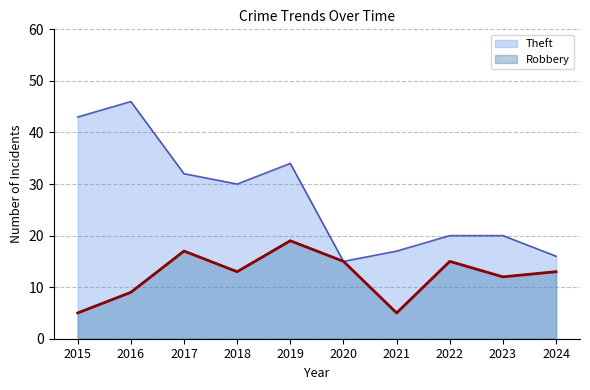

At which label does Theft first exceed 30?

2015